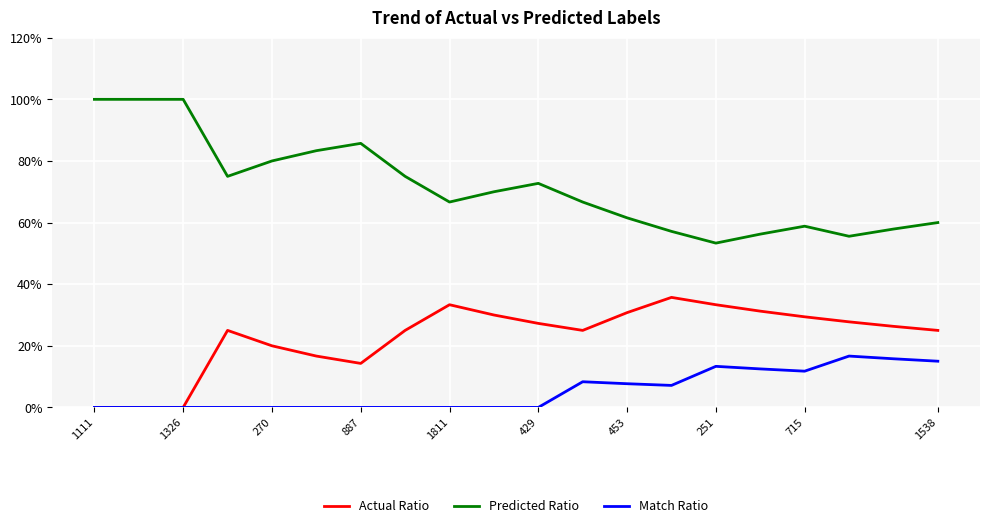

Which series has the largest total across all categories?

Predicted Ratio